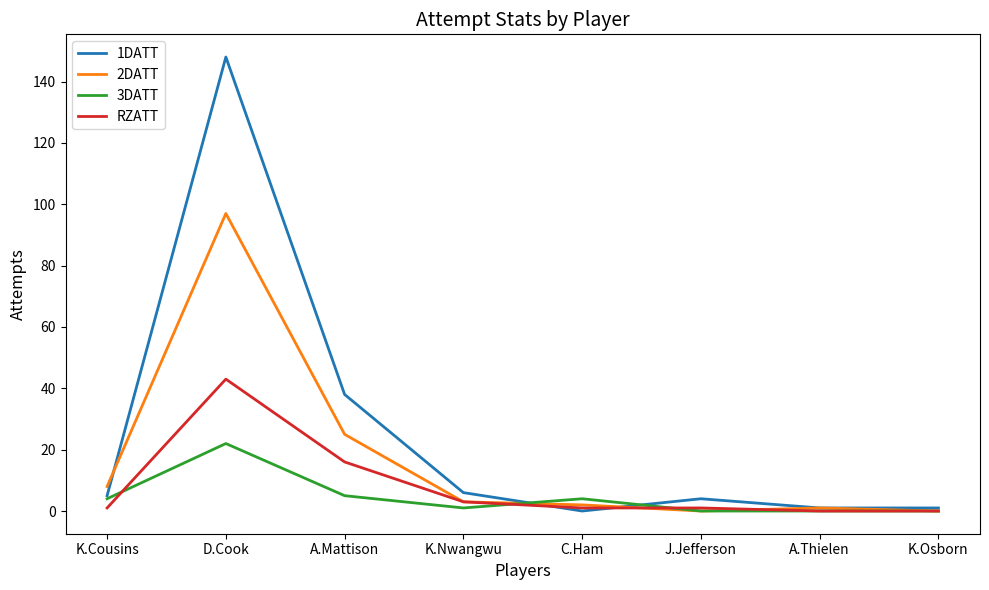

True or false: 2DATT and 1DATT intersect in this chart.

True